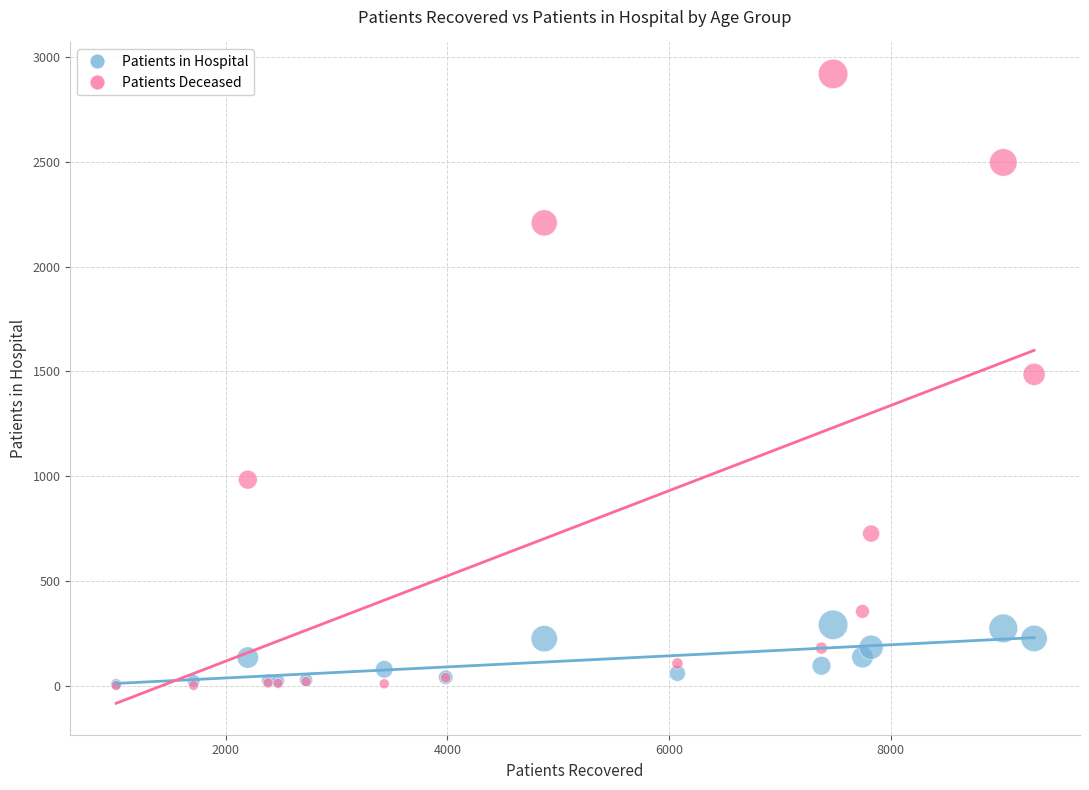

Which series has the widest spread of Y values?

Patients Deceased